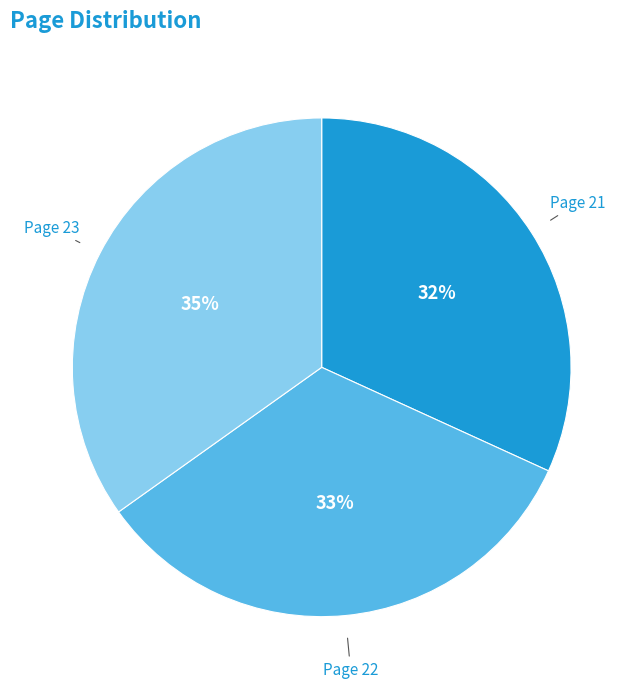

To the nearest percent, what is the combined percentage of Page 23 and Page 22?

68%